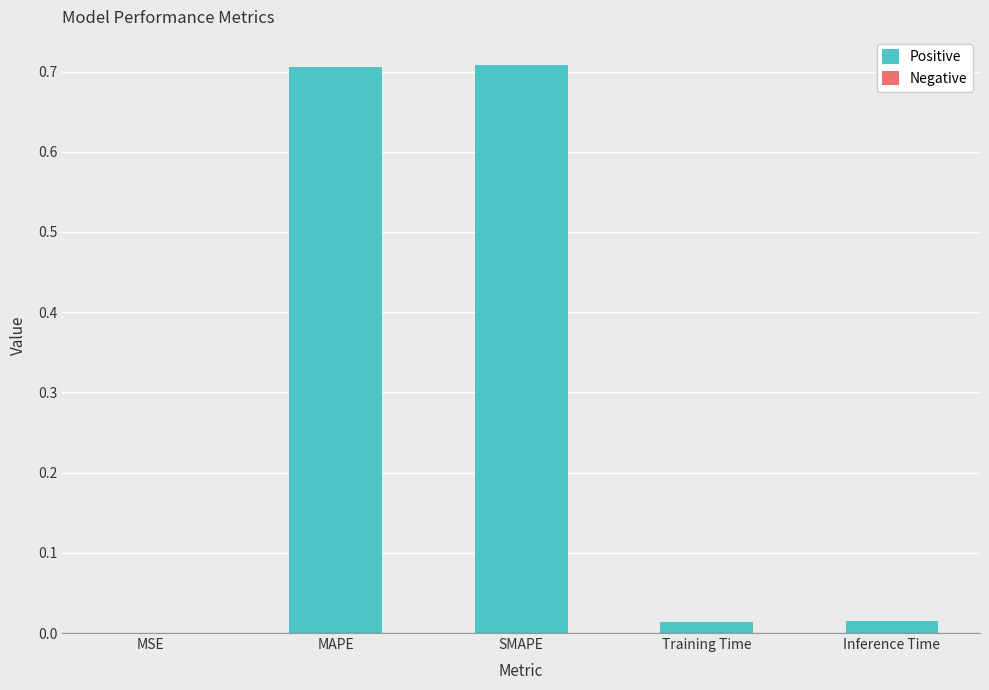

Between Training Time and MAPE, which is larger?

MAPE